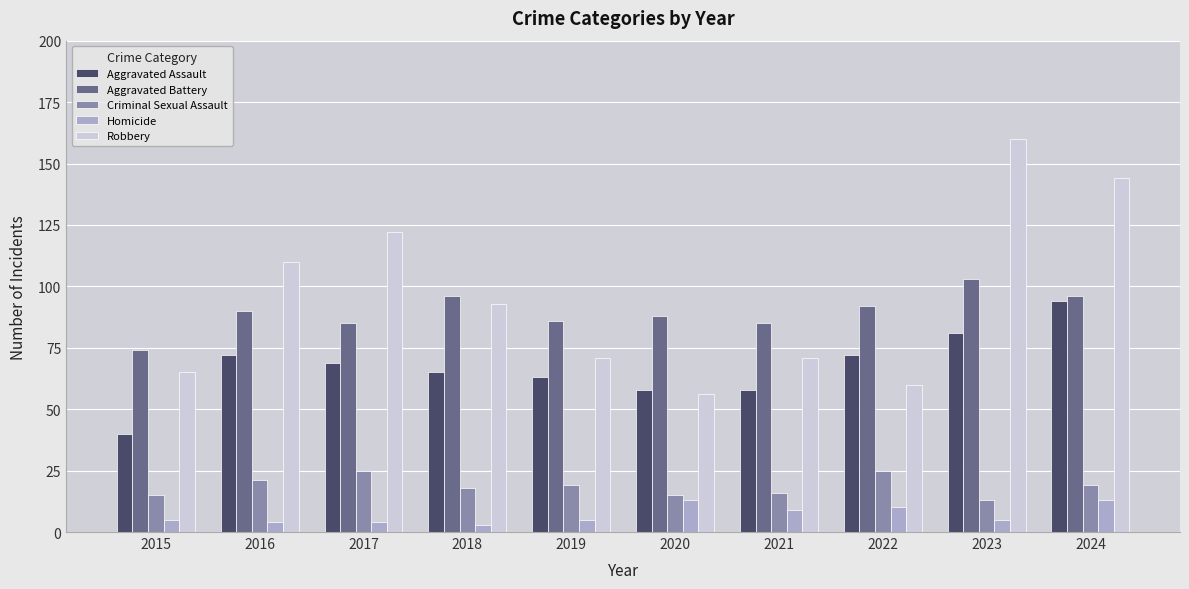

At how many categories does at least one series exceed 67?

10